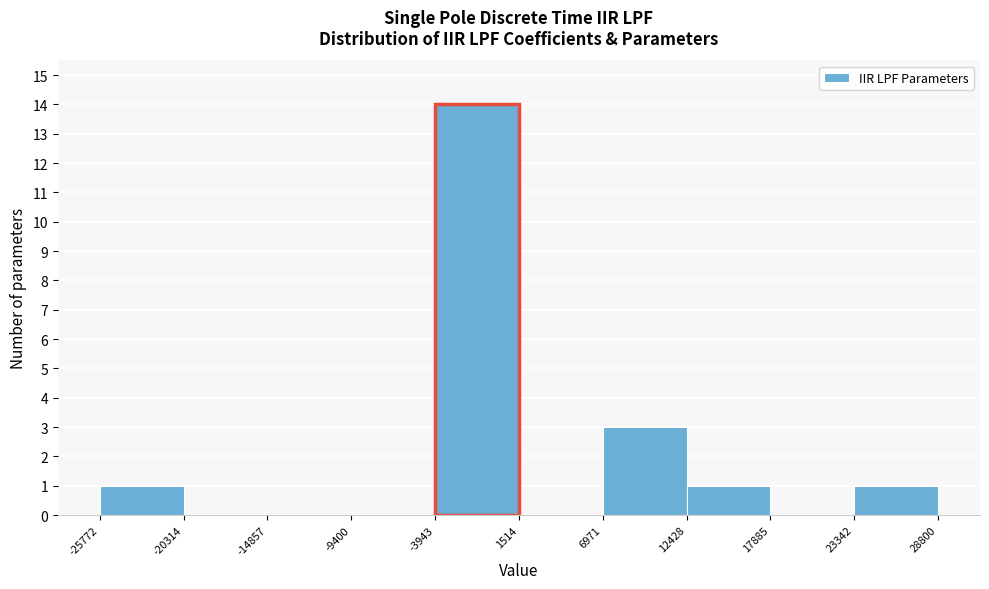

Reading left to right, list every bar in this chart as the range it spans on the x-axis followed by its height. The values are not printed on the chart, so give them approximately, as read against the axis.

-25772 to -20314: 1
-20314 to -14857: 0
-14857 to -9400: 0
-9400 to -3943: 0
-3943 to 1514: 14
1514 to 6971: 0
6971 to 12428: 3
12428 to 17885: 1
17885 to 23342: 0
23342 to 28800: 1